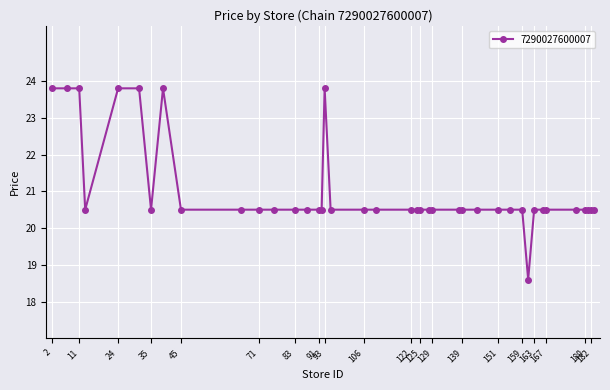

What is the greatest value displayed?

23.8